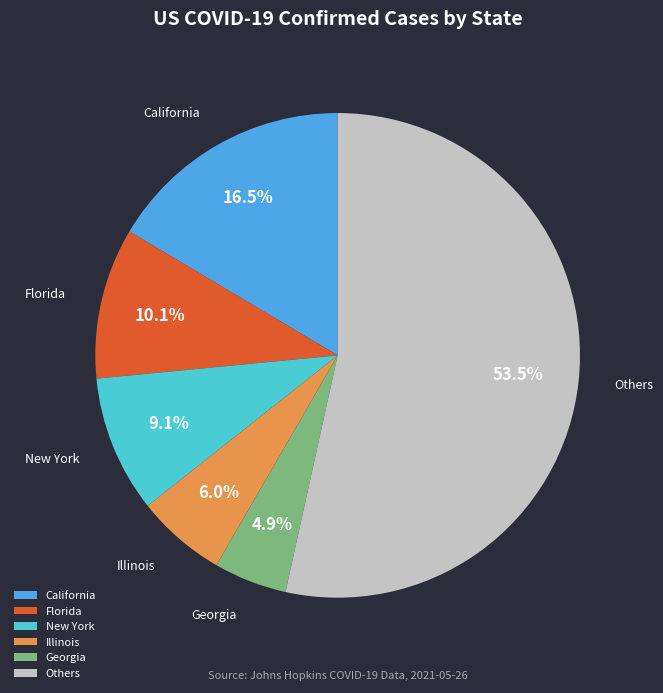

Rank the categories by value from lowest to highest.

Georgia, Illinois, New York, Florida, California, Others